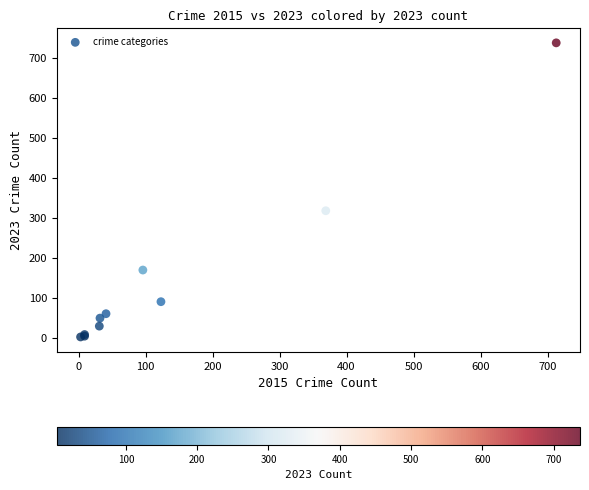

What Y value in the scatter plot is closest to 370?

318